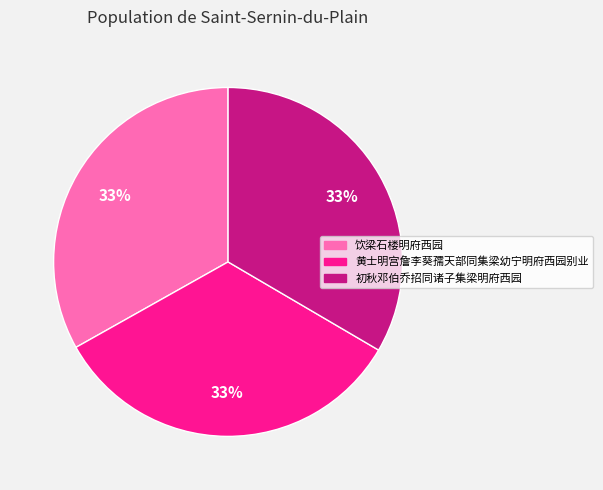

Approximately how many times larger is the value at 初秋邓伯乔招同诸子集梁明府西园 compared to 黄士明宫詹李葵孺天部同集梁幼宁明府西园别业?

1.0